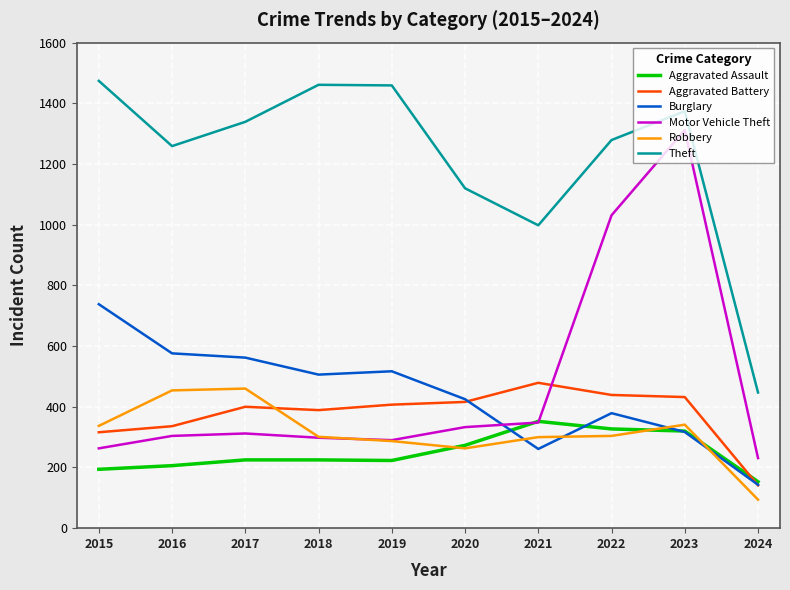

Between 2018 and 2021, which series saw the biggest shift?

Theft